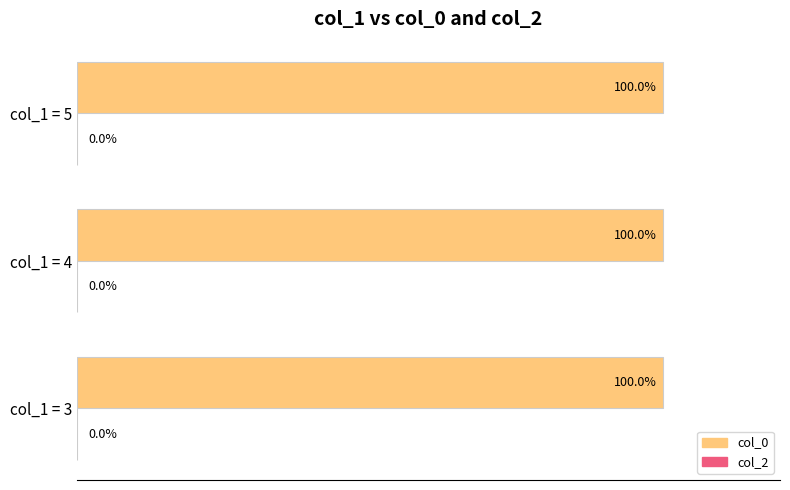

Where is the data nearest to the value 99?

col_1 = 3